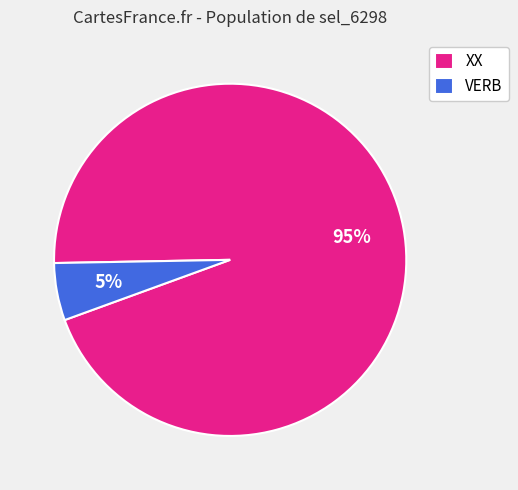

Which slice is the largest?

XX